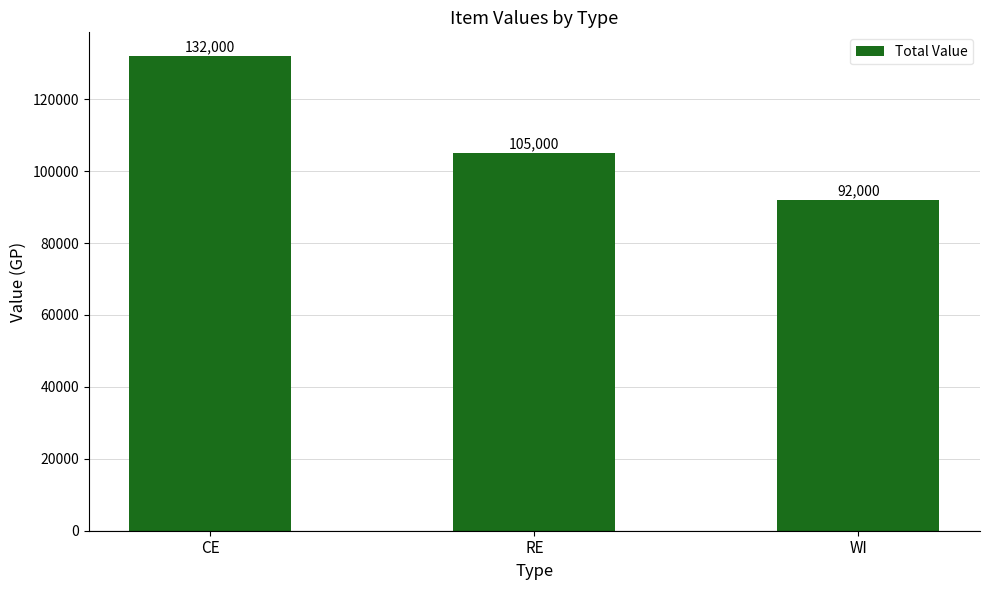

What is the value of the 1st bar from the left?

132000